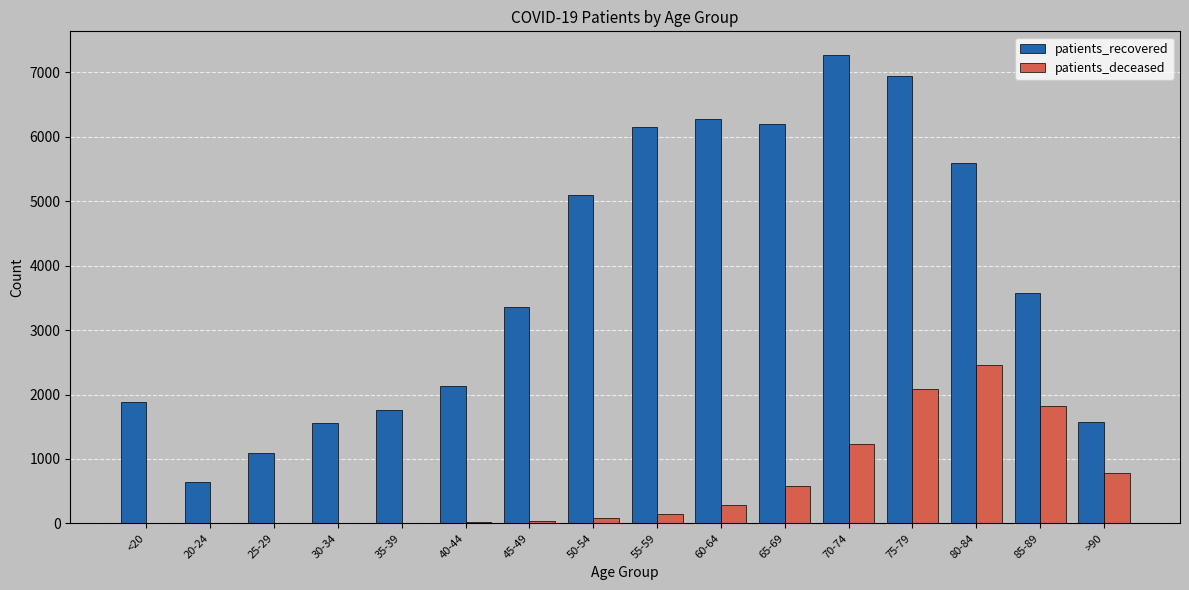

Where is patients_deceased nearest to the value 1230?

70-74